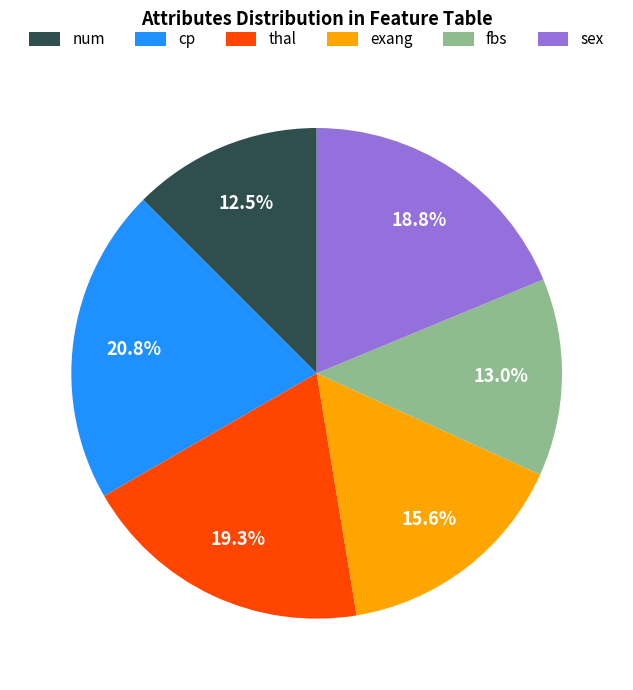

What is the smallest slice in the pie chart?

num